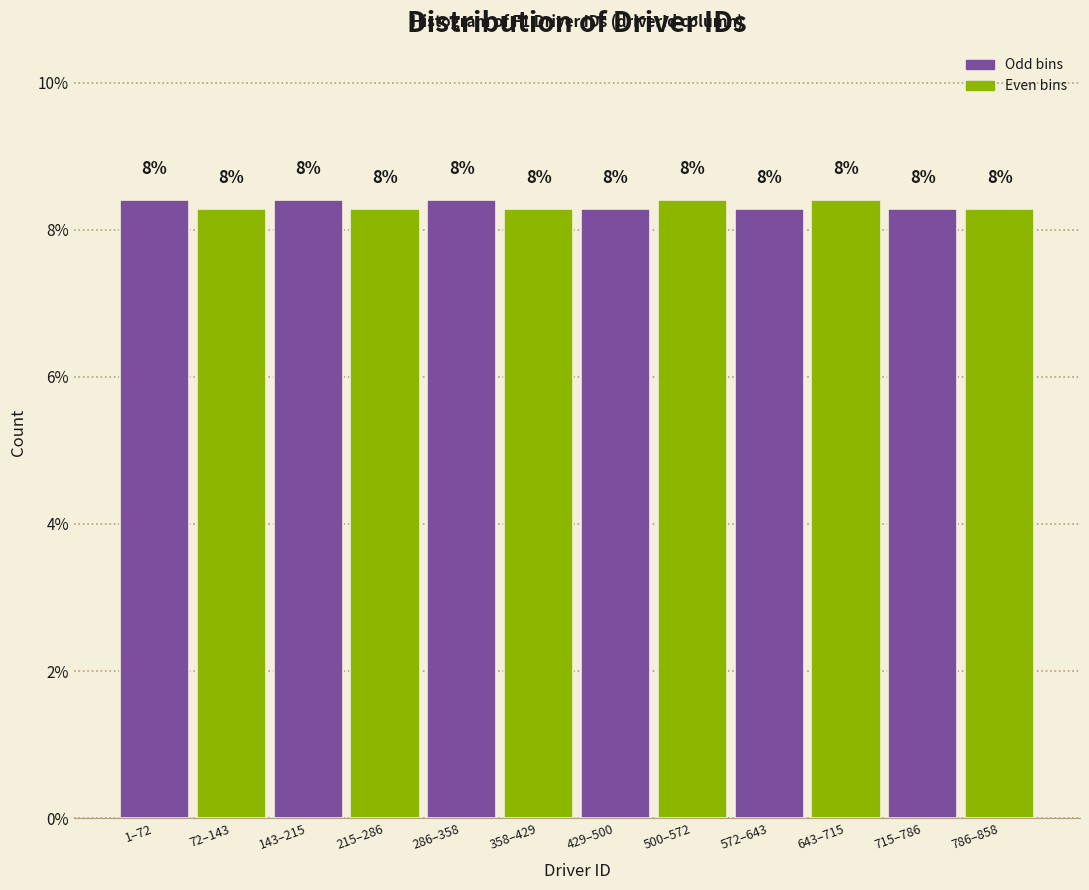

How many bars are there in total?

12